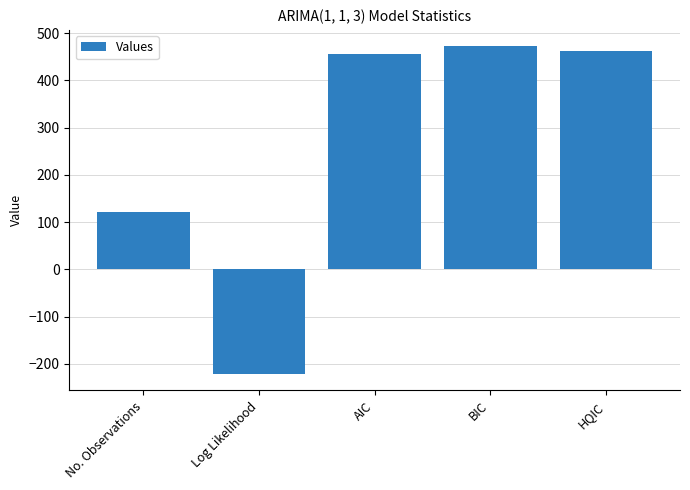

Which label corresponds to the largest value in the chart?

BIC